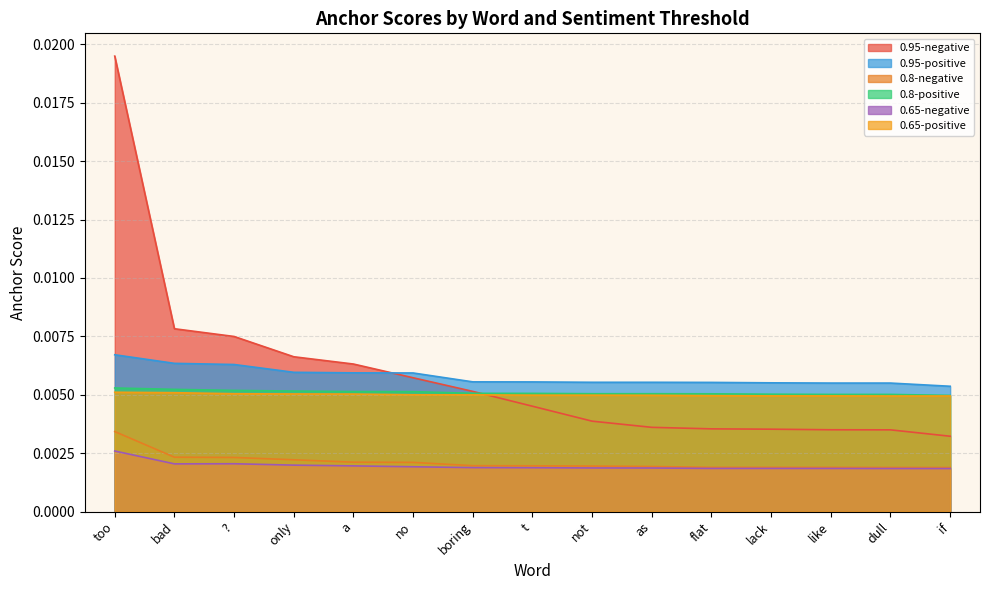

True or false: 0.95-positive and 0.65-positive cross at least once.

False